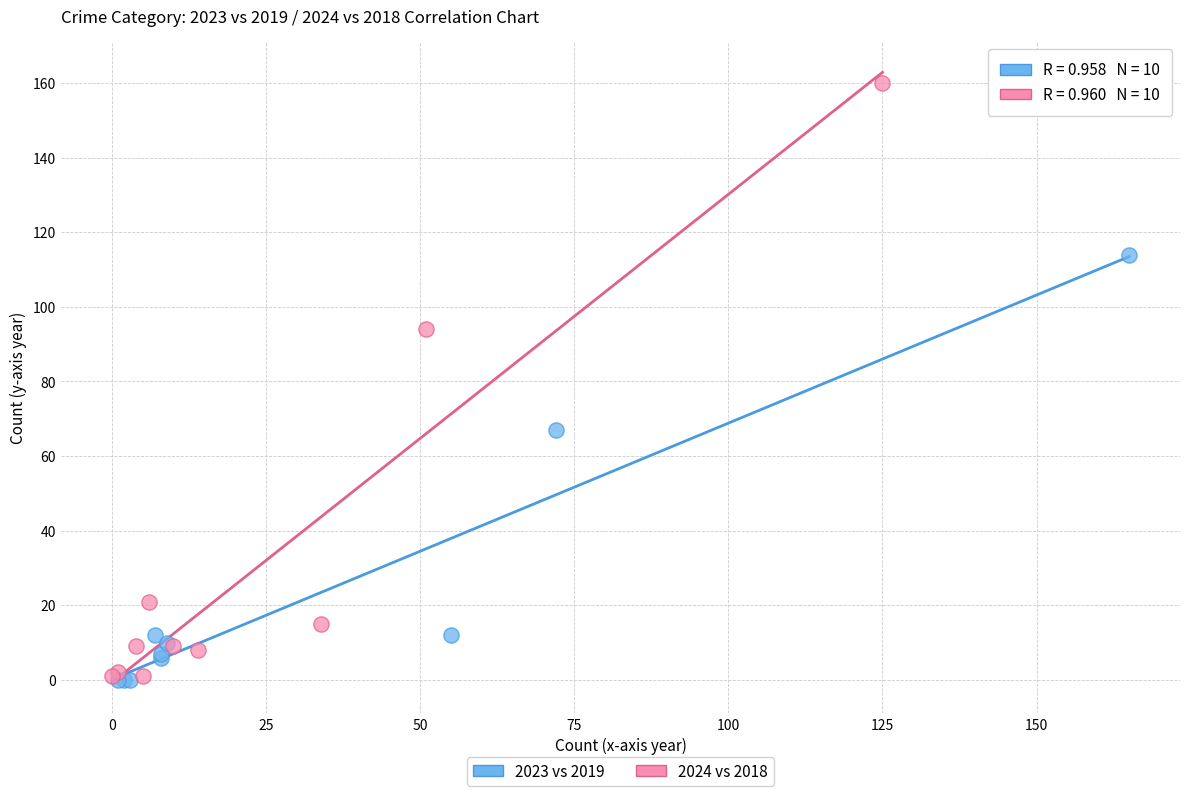

Which series has the largest Y range (max minus min)?

2024 vs 2018